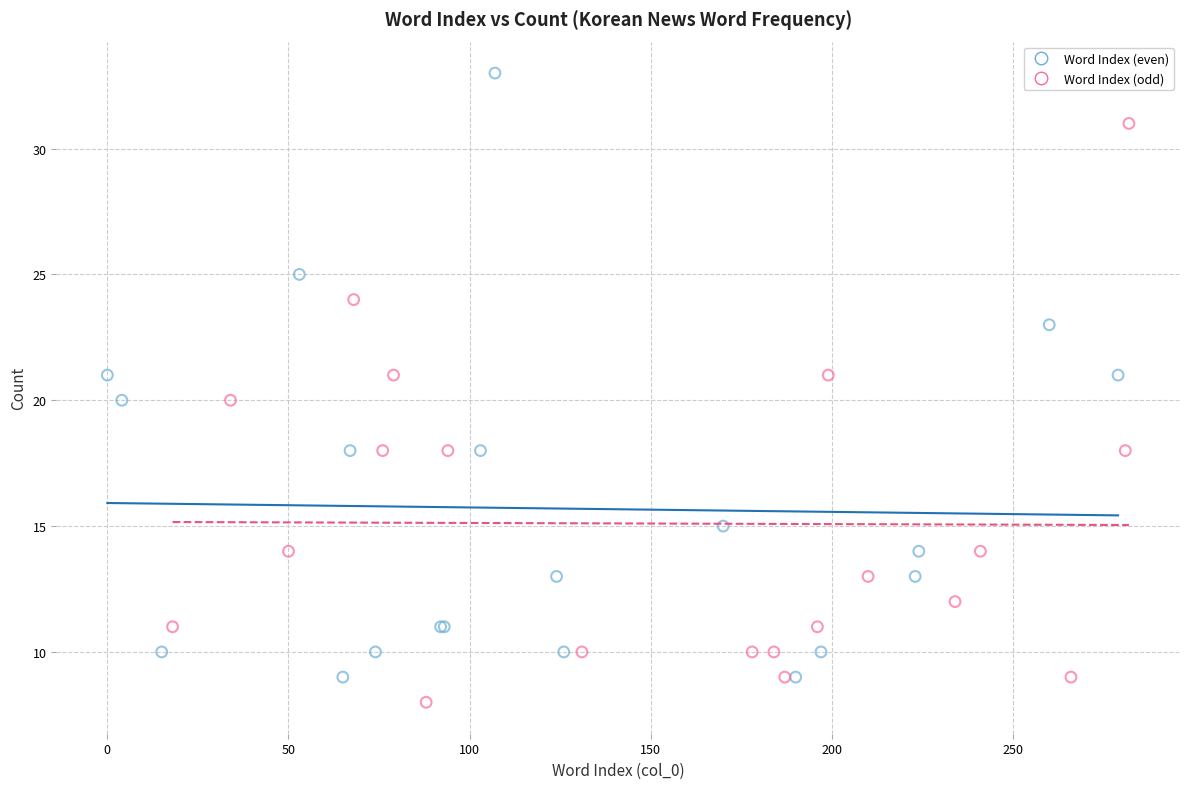

Which series has the widest spread of Y values?

Word Index (even)